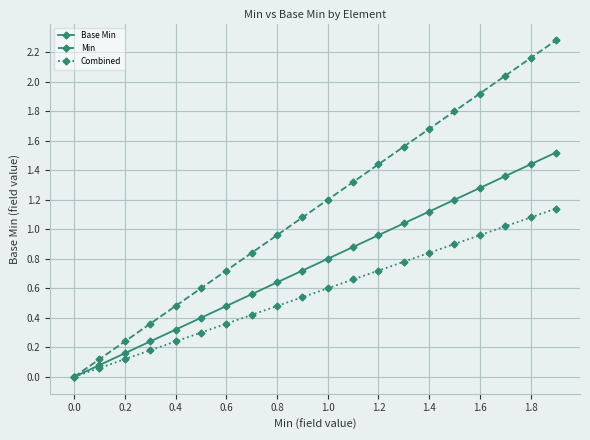

Which series has the largest total across all categories?

Min